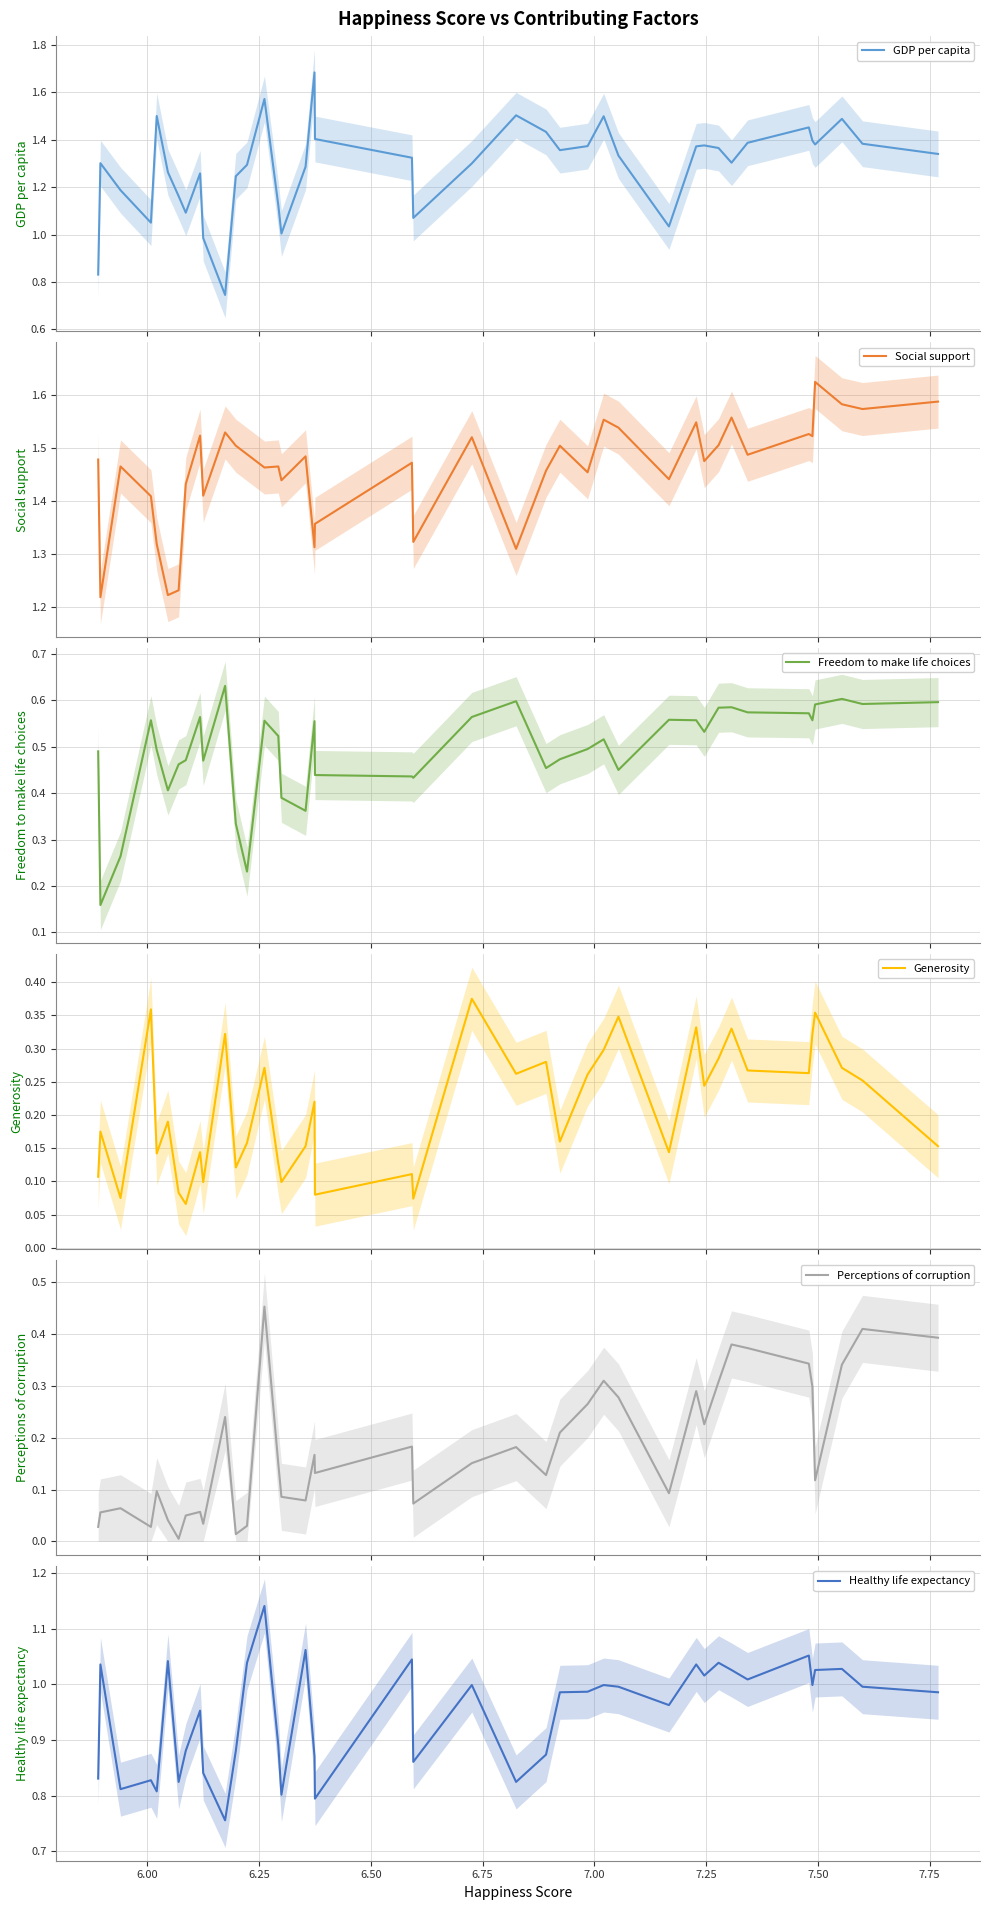

What is the greatest value displayed?

1.7